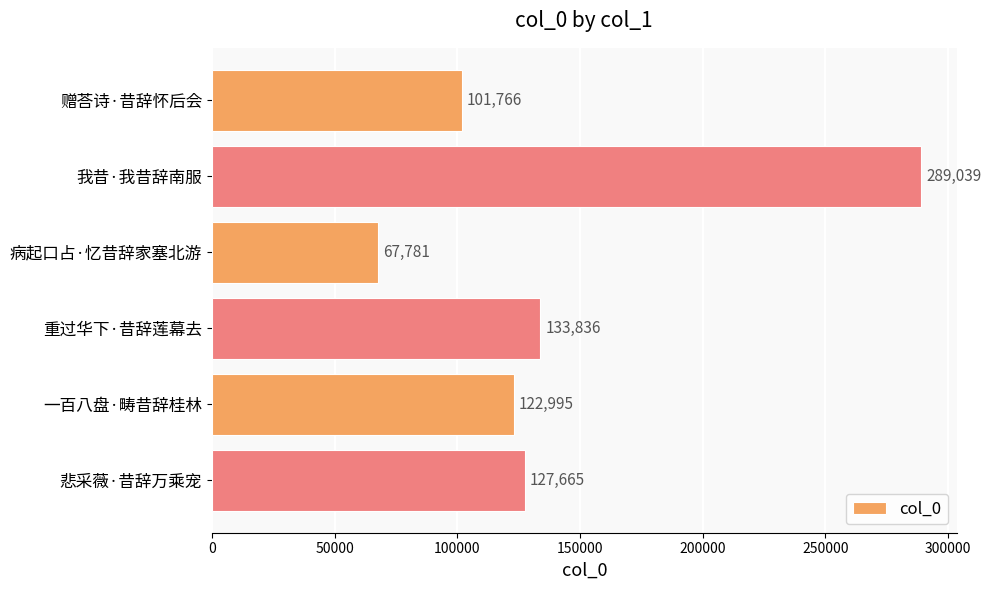

Which has a higher value, 悲采薇·昔辞万乘宠 or 一百八盘·畴昔辞桂林?

悲采薇·昔辞万乘宠